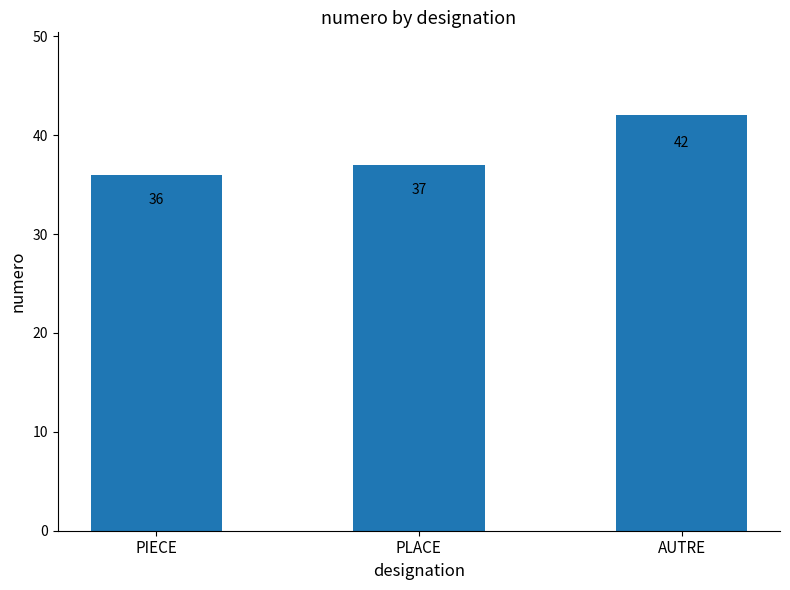

What is the label of the 1st bar from the right?

AUTRE